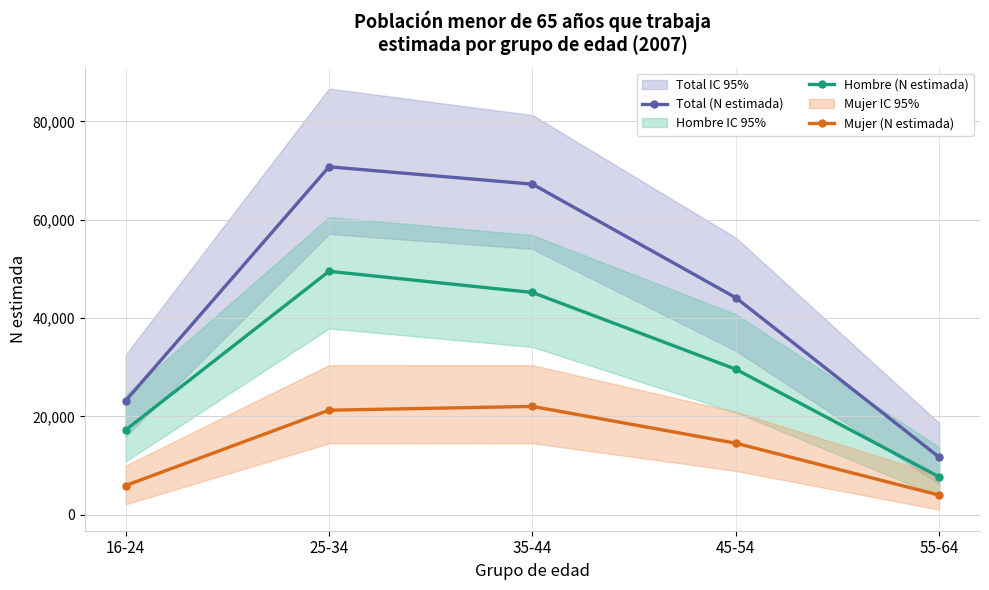

Count the number of categories in the chart.

5